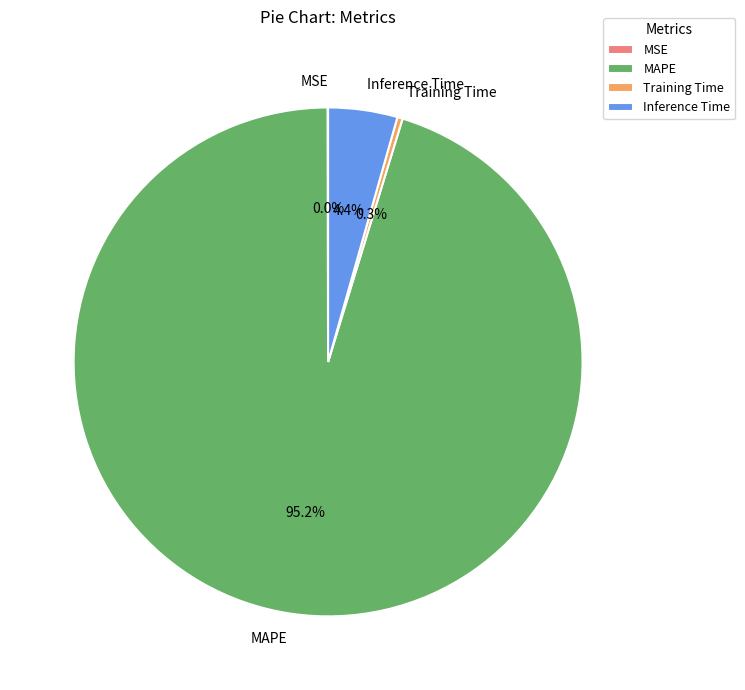

Which has a higher value, MAPE or Inference Time?

MAPE